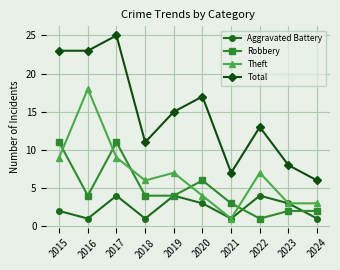

What is the spread (max minus min) of values at 2016?

22